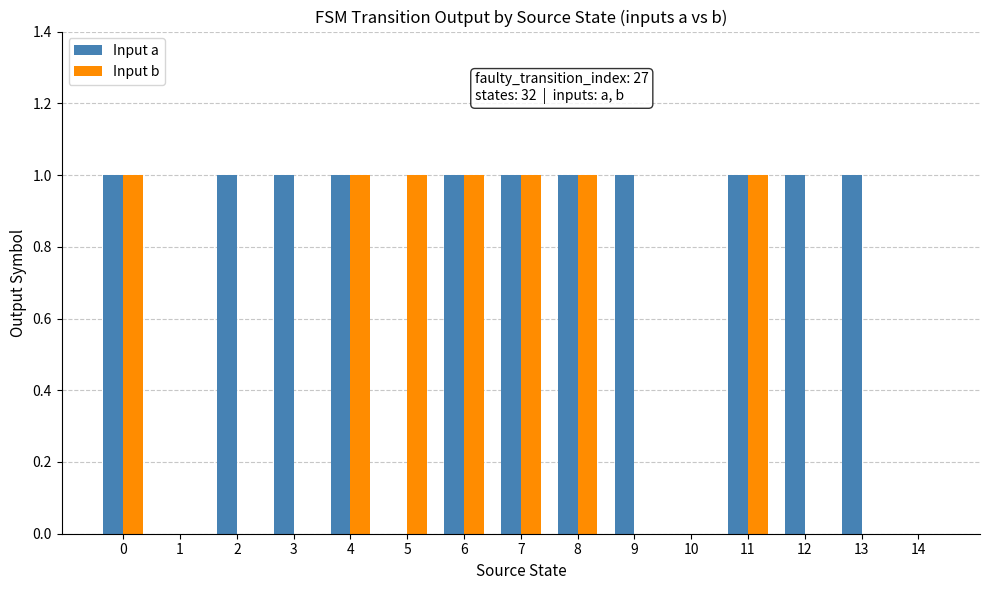

The value of Input b at 5 is 1. True or false?

True